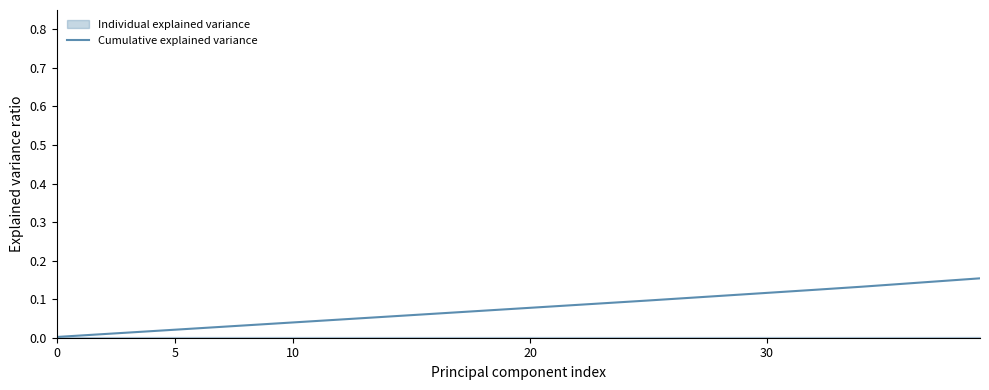

True or false: there are more than 2 points higher than both neighbors.

False